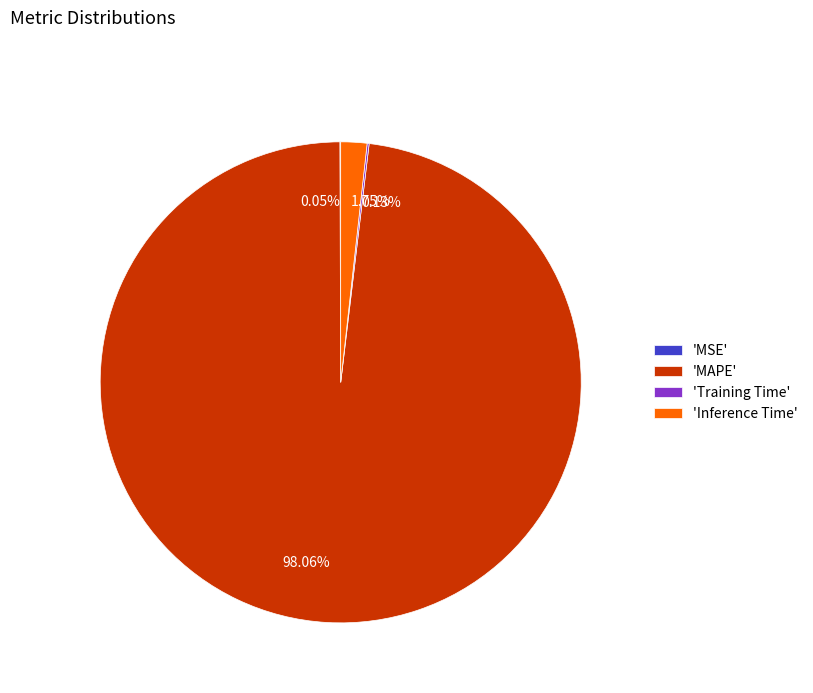

Is there a majority slice in this chart?

Yes